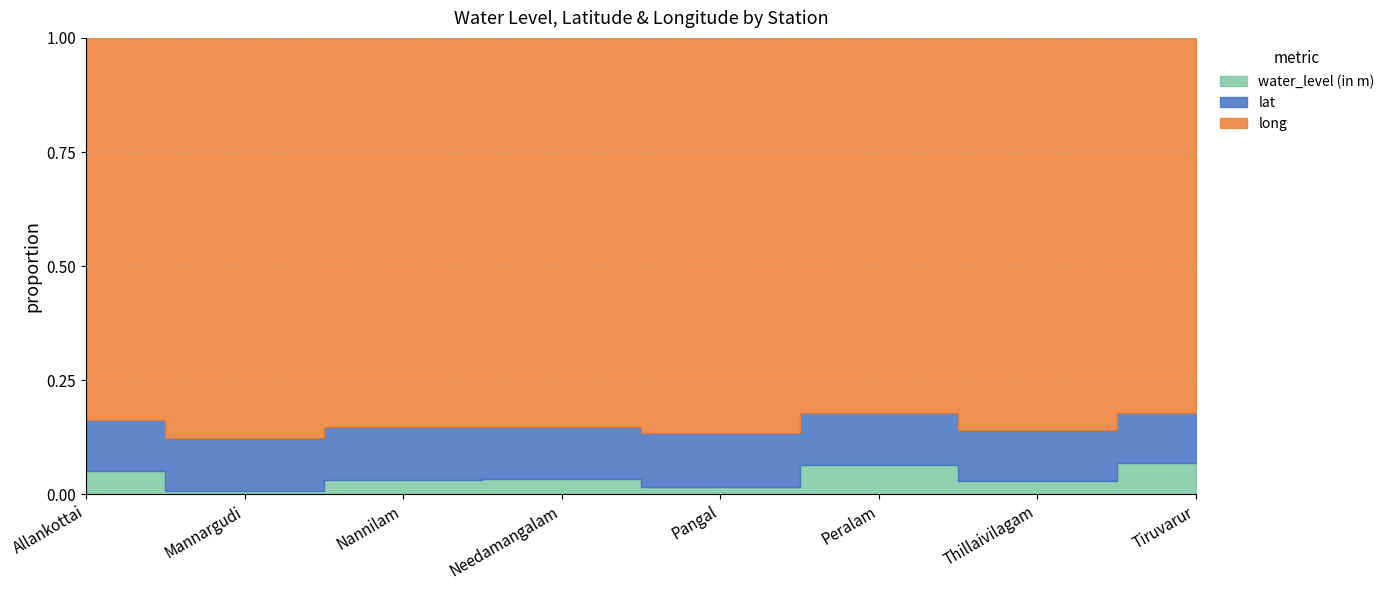

Is the value of long at Thillaivilagam greater than the value of water_level (in m) at Nannilam?

Yes